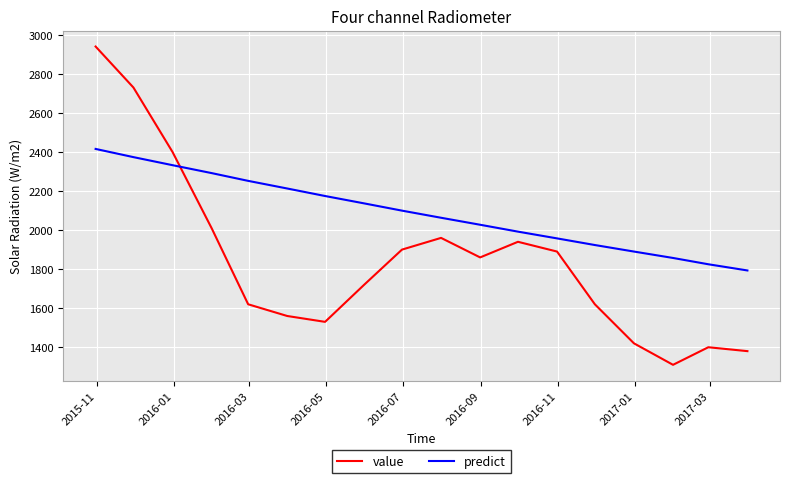

Rank the series by their average value, from lowest to highest.

value, predict